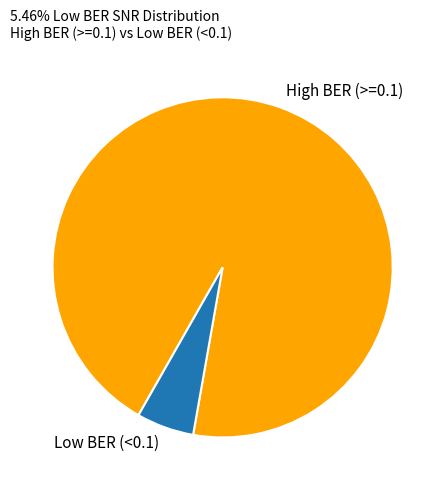

Which slice represents more than half of the pie?

High BER (>=0.1)